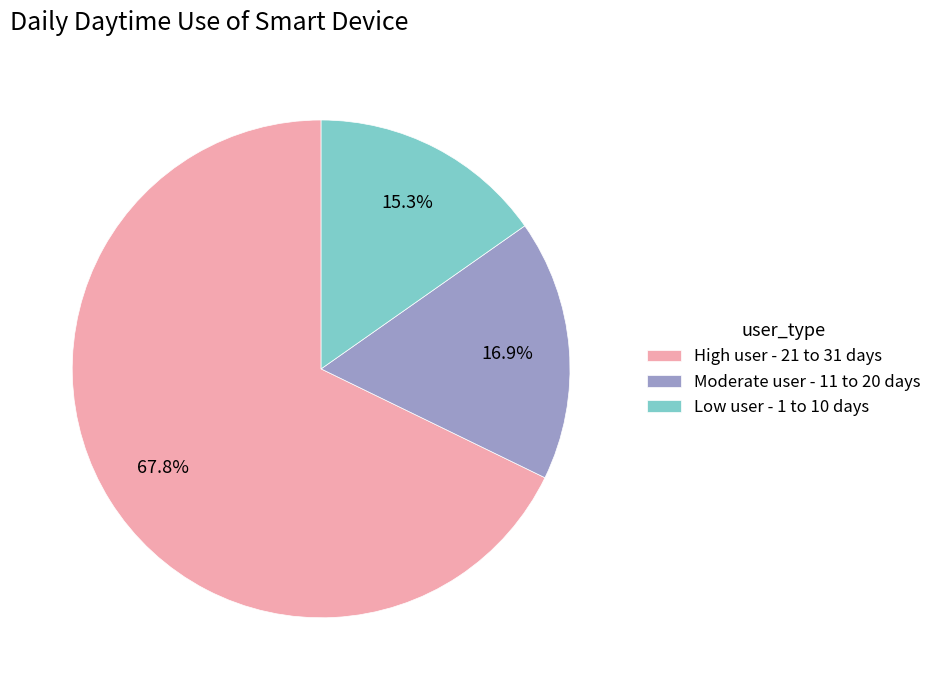

Is there a majority slice in this chart?

Yes